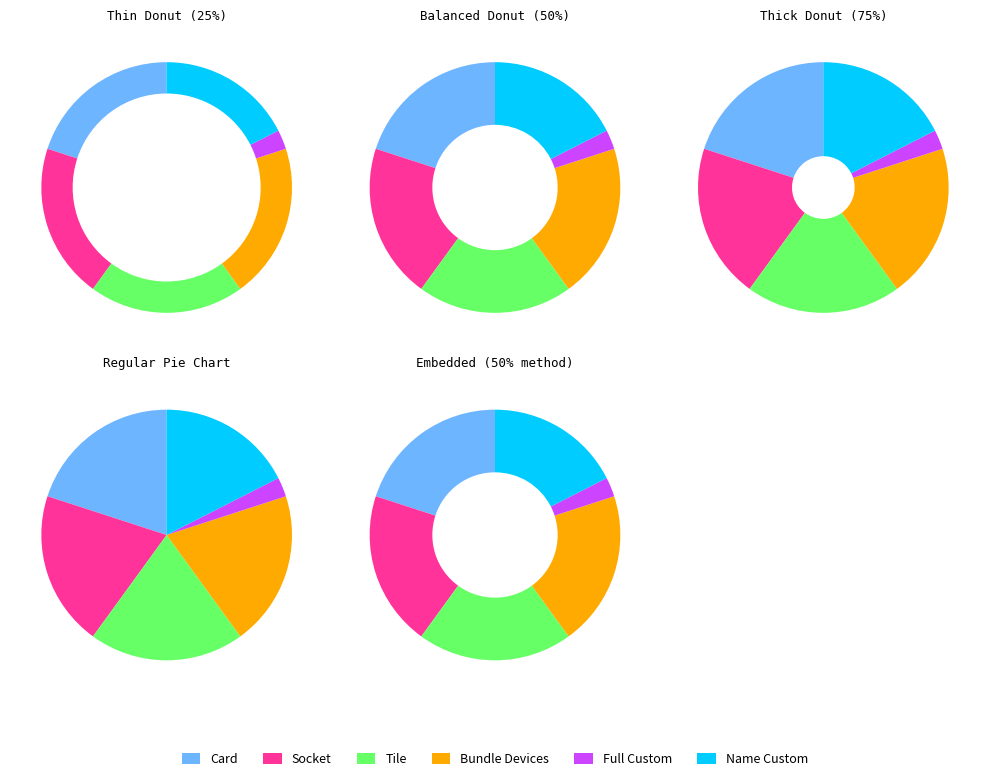

Is Bundle Devices the majority of the pie?

No